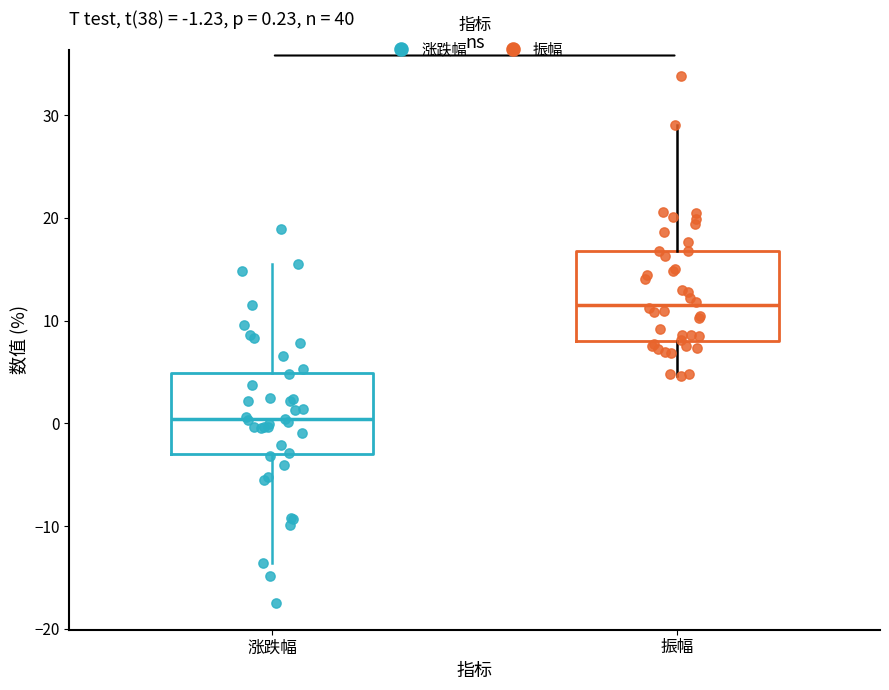

Which box's median line is the highest?

振幅